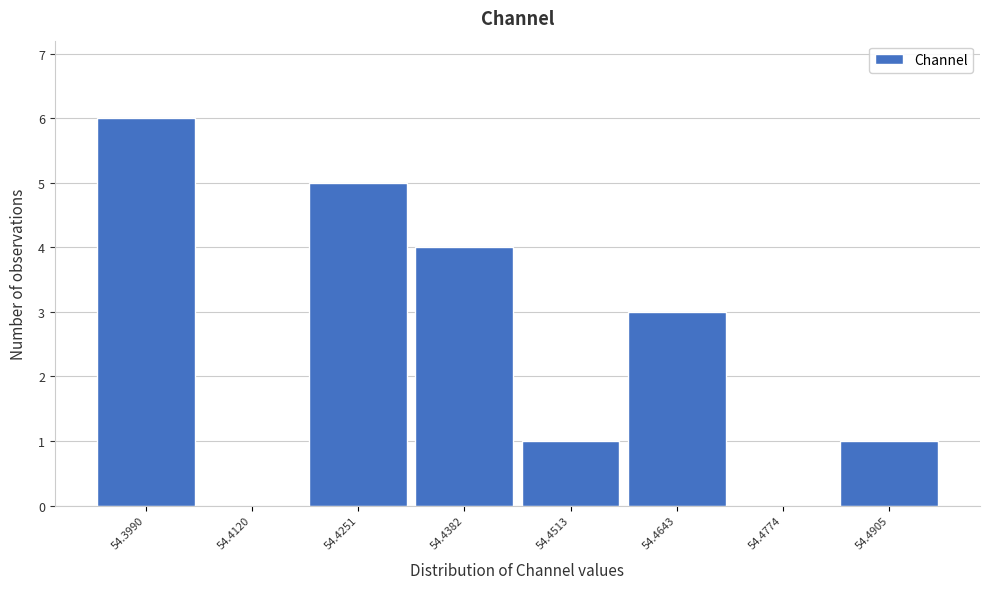

Reading left to right, extract all data points from this chart.

54.3990=6	54.4120=0	54.4251=5	54.4382=4	54.4513=1	54.4643=3	54.4774=0	54.4905=1